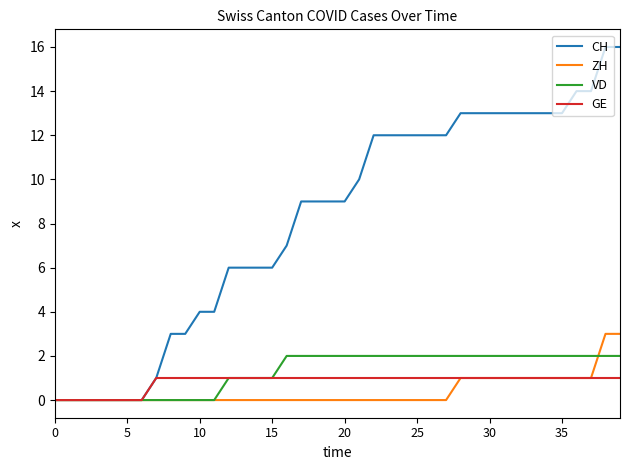

Which series has the largest total across all categories?

CH